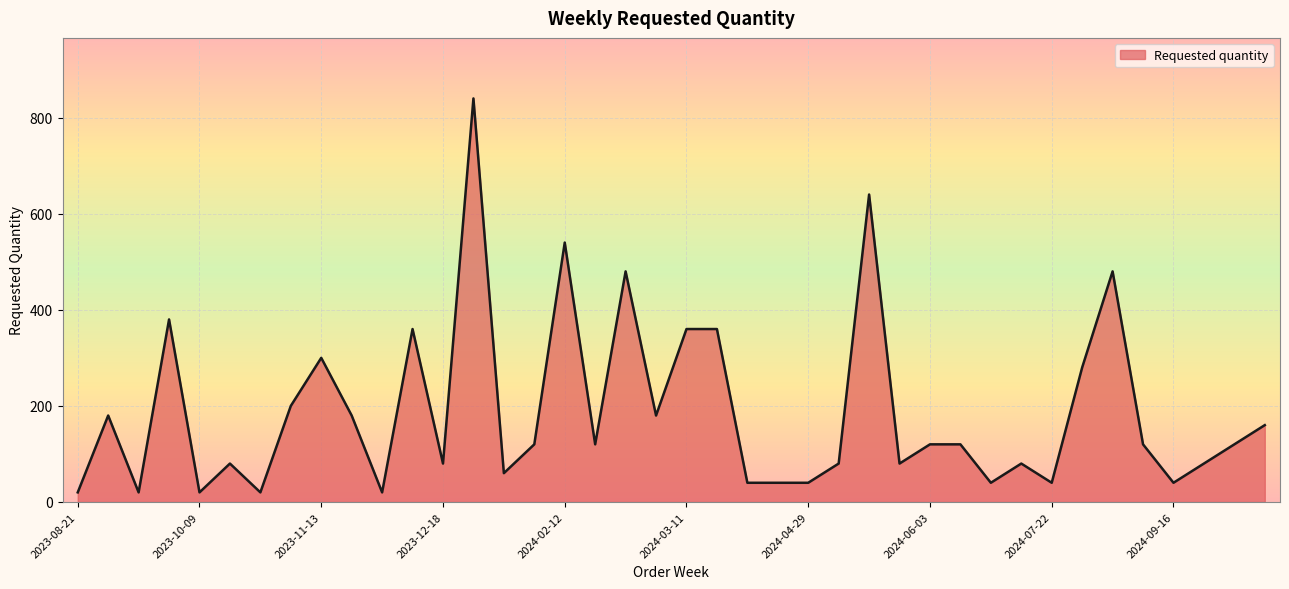

What is the difference between the maximum and minimum values?

820